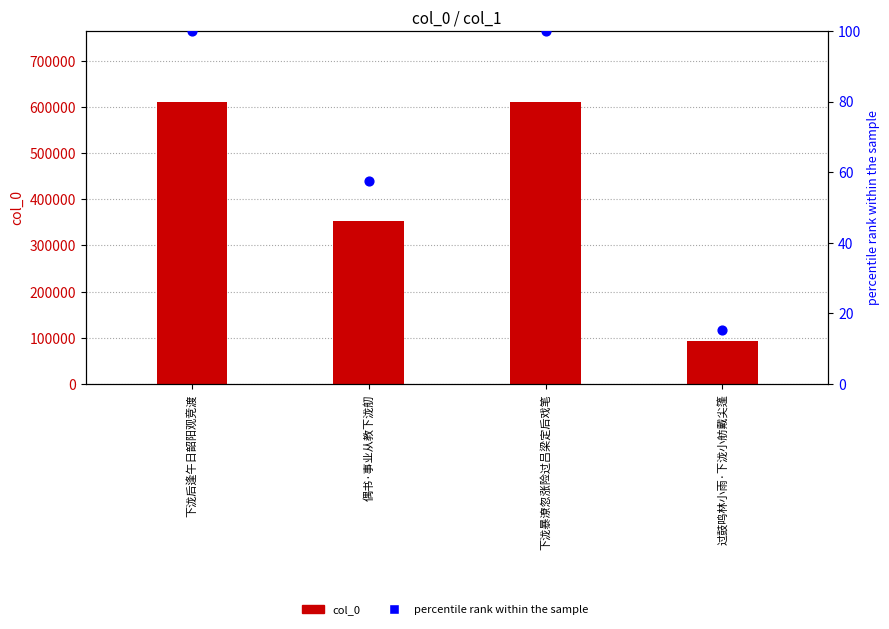

What are all the series names shown in the legend?

col_0, percentile rank within the sample